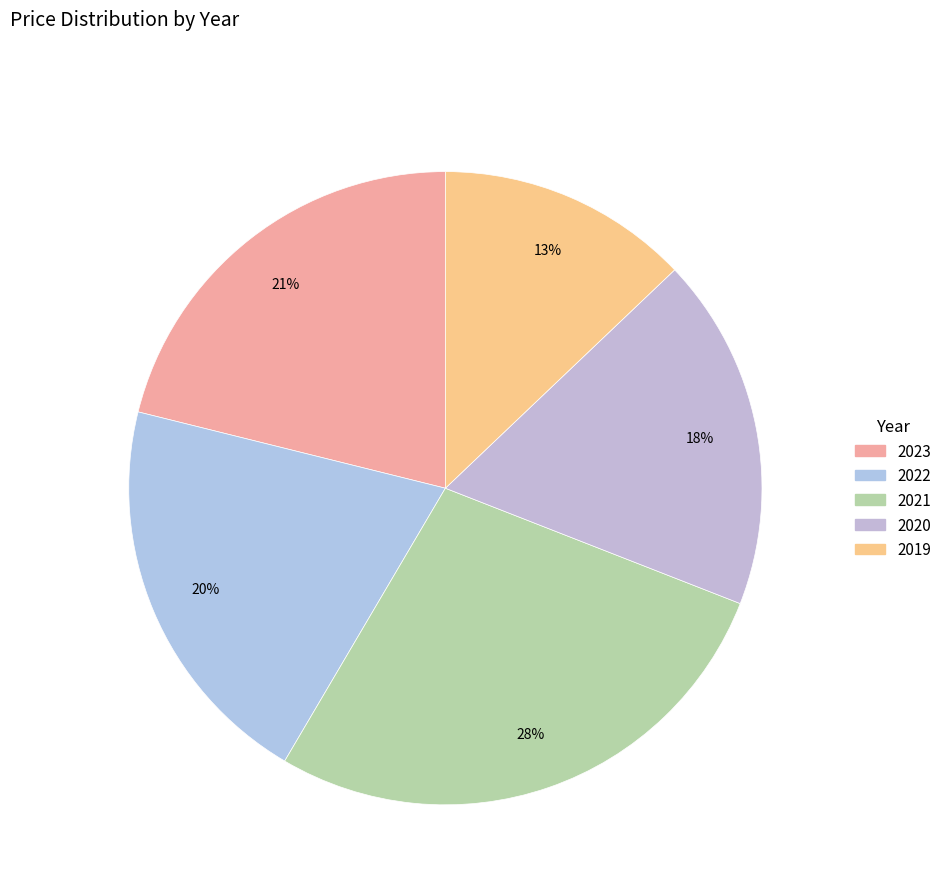

True or false: 2020 accounts for 18% of the total.

True